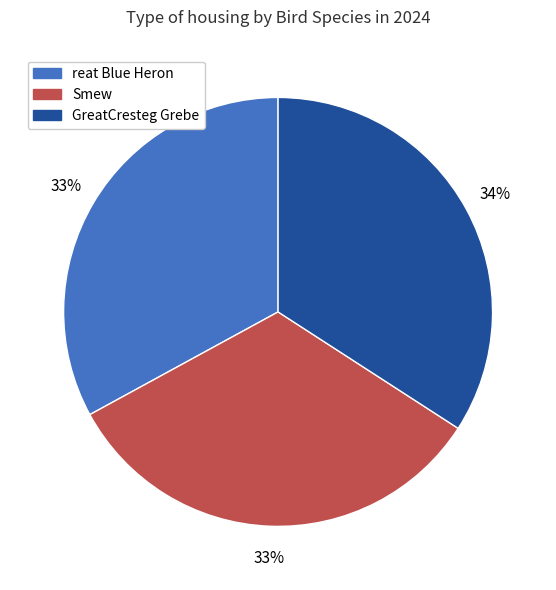

True or false: GreatCresteg Grebe accounts for 34% of the total.

True